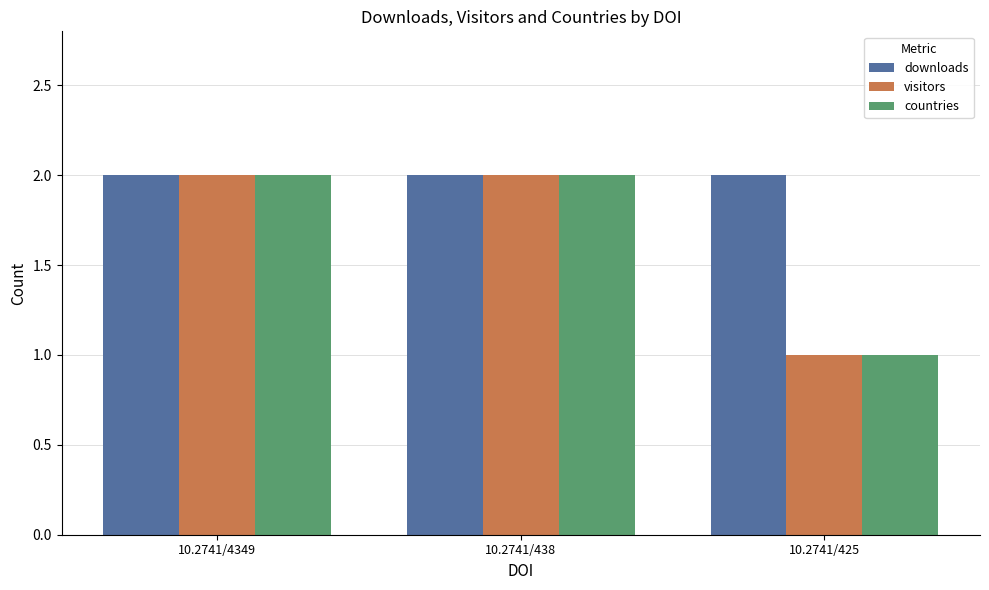

What is the total value across all series at 10.2741/425?

4